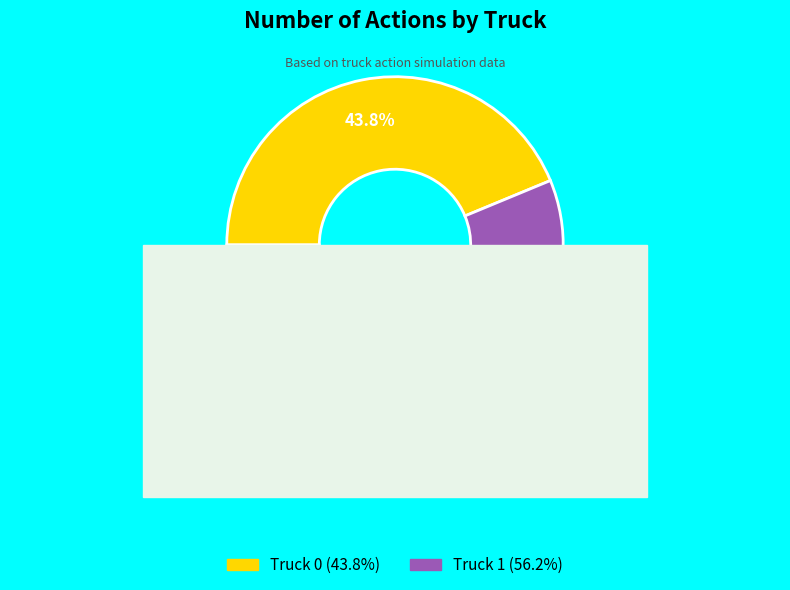

The Truck 0 slice represents 50% of the pie. True or false?

False